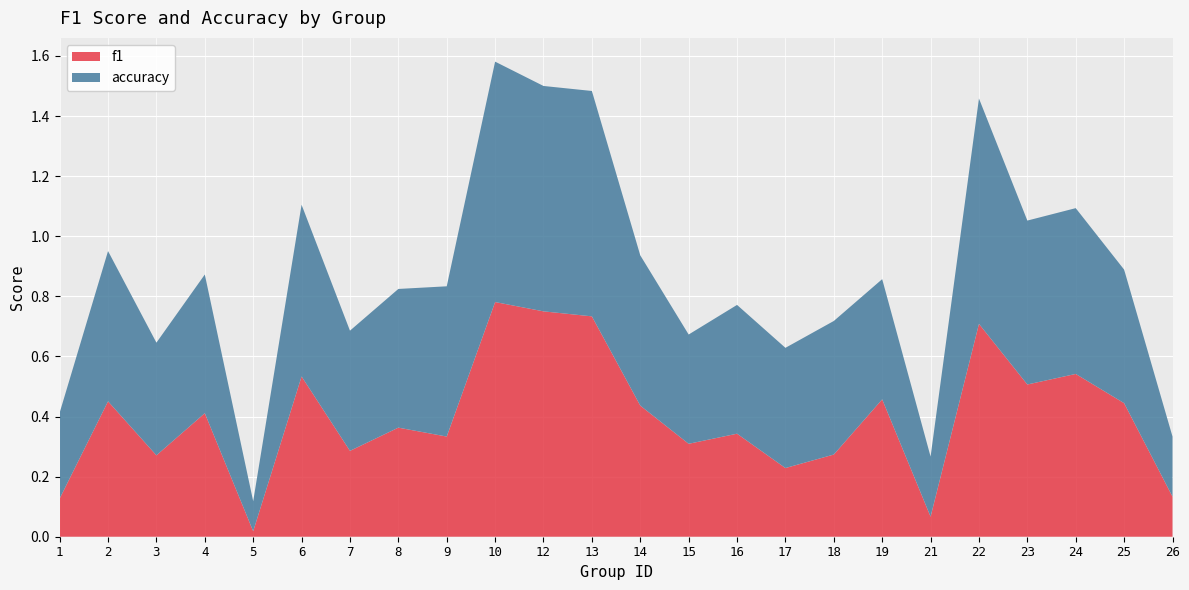

Reading right to left, what are all the values shown in this chart?

f1: 26=0.1	25=0.4	24=0.5	23=0.5	22=0.7	21=0.1	19=0.5	18=0.3	17=0.2	16=0.3	15=0.3	14=0.4	13=0.7	12=0.8	10=0.8	9=0.3	8=0.4	7=0.3	6=0.5	5=0.0	4=0.4	3=0.3	2=0.5	1=0.1
accuracy: 26=0.2	25=0.4	24=0.6	23=0.5	22=0.8	21=0.2	19=0.4	18=0.4	17=0.4	16=0.4	15=0.4	14=0.5	13=0.8	12=0.8	10=0.8	9=0.5	8=0.5	7=0.4	6=0.6	5=0.1	4=0.5	3=0.4	2=0.5	1=0.3